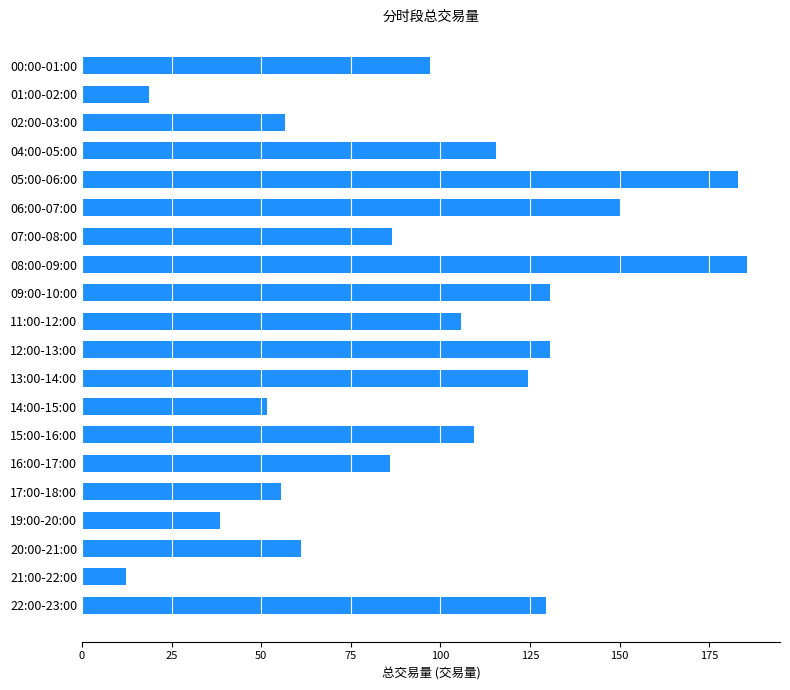

What is the greatest value displayed?

185.5